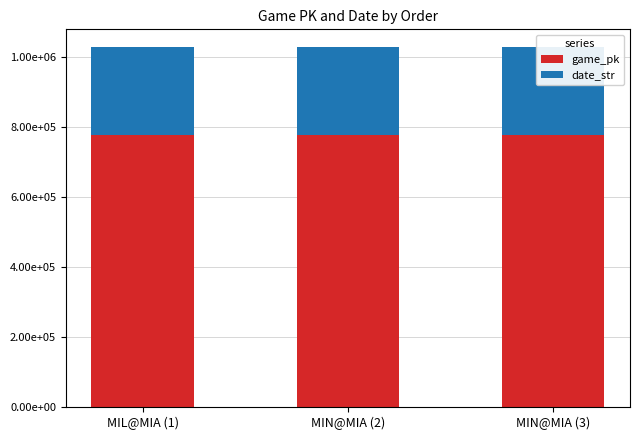

What is the label of the 2nd bar from the left?

MIN@MIA (2)